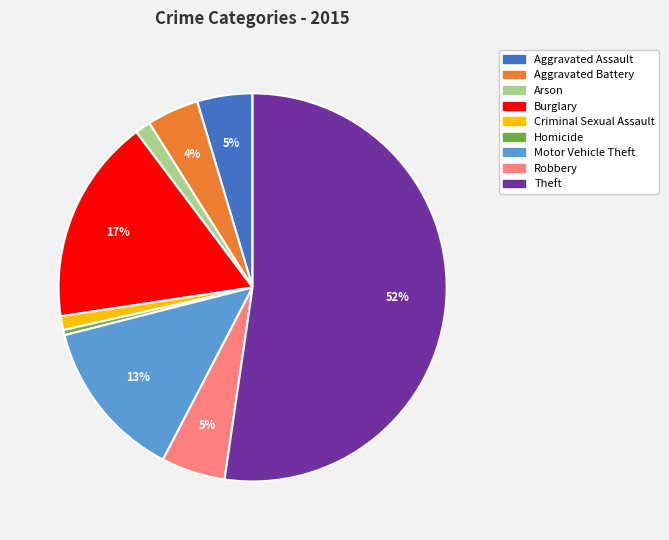

The Robbery slice represents 5% of the pie. True or false?

True